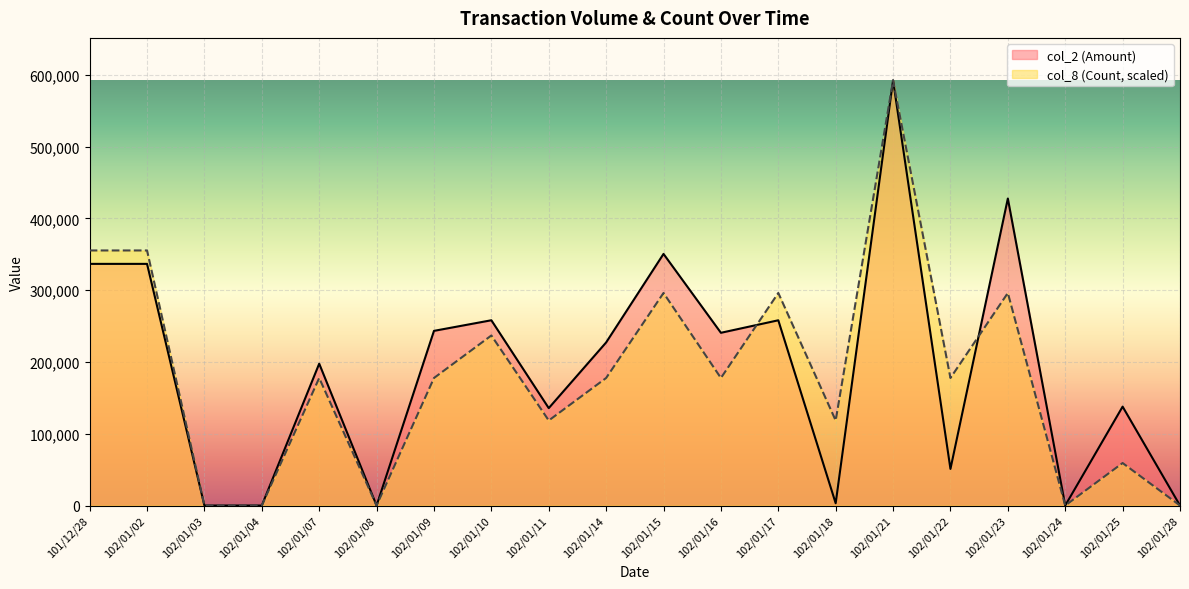

Is it true that col_8 (Count) equals 0 at 102/01/03?

True